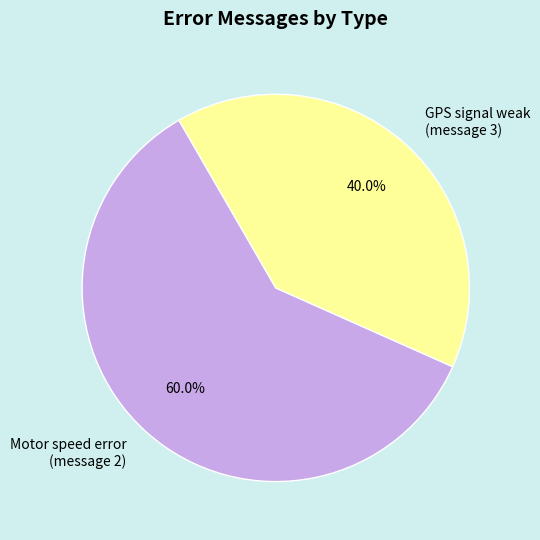

Count the number of slices in the pie.

2